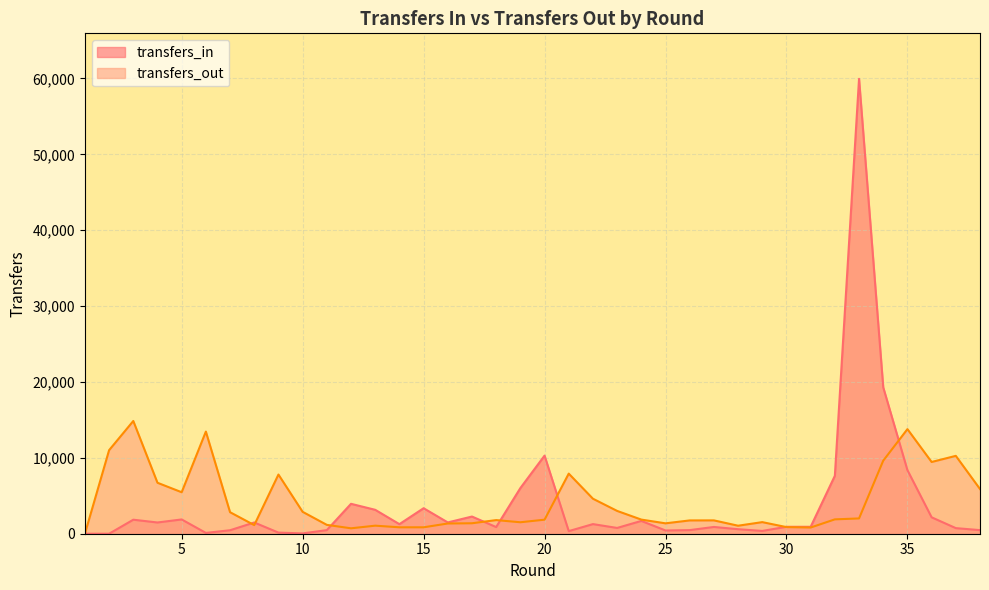

What is the sum of all transfers_in values?

147837